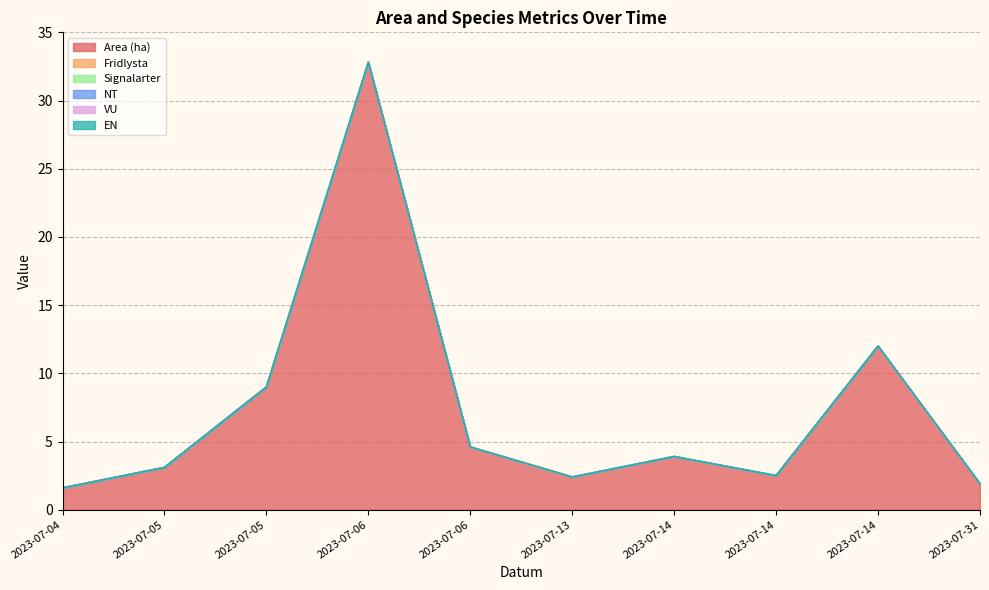

What are all the series names shown in the legend?

Area (ha), Fridlysta, Signalarter, NT, VU, EN